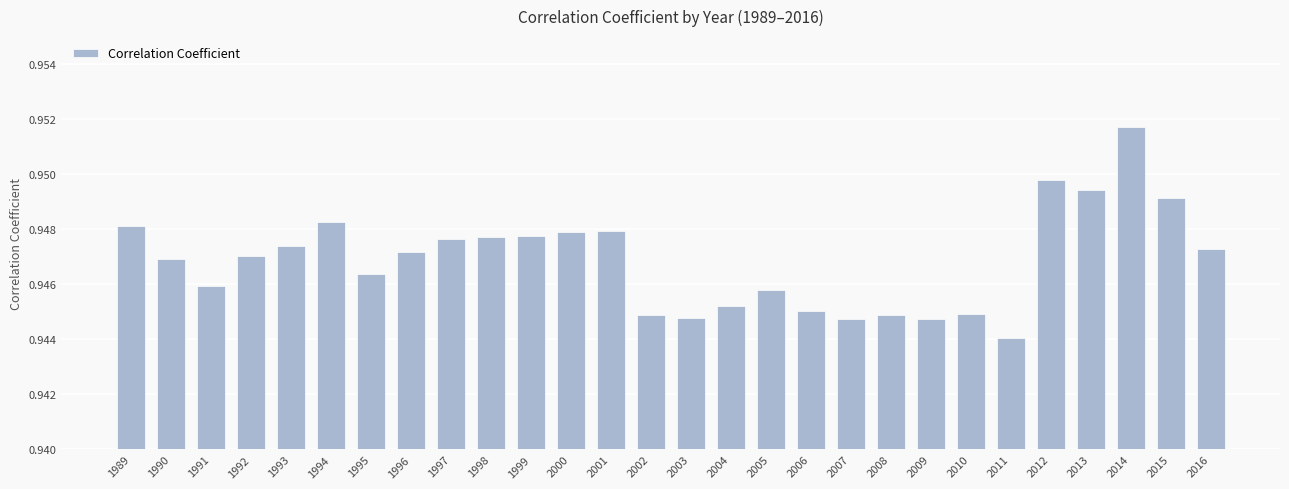

At which label is the value closest to 0?

2011